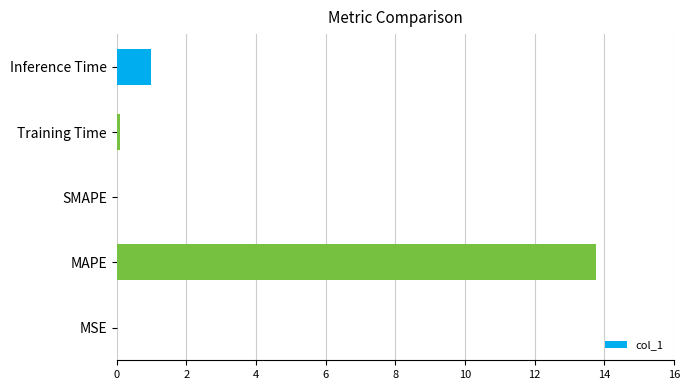

How many data points does each series have?

5